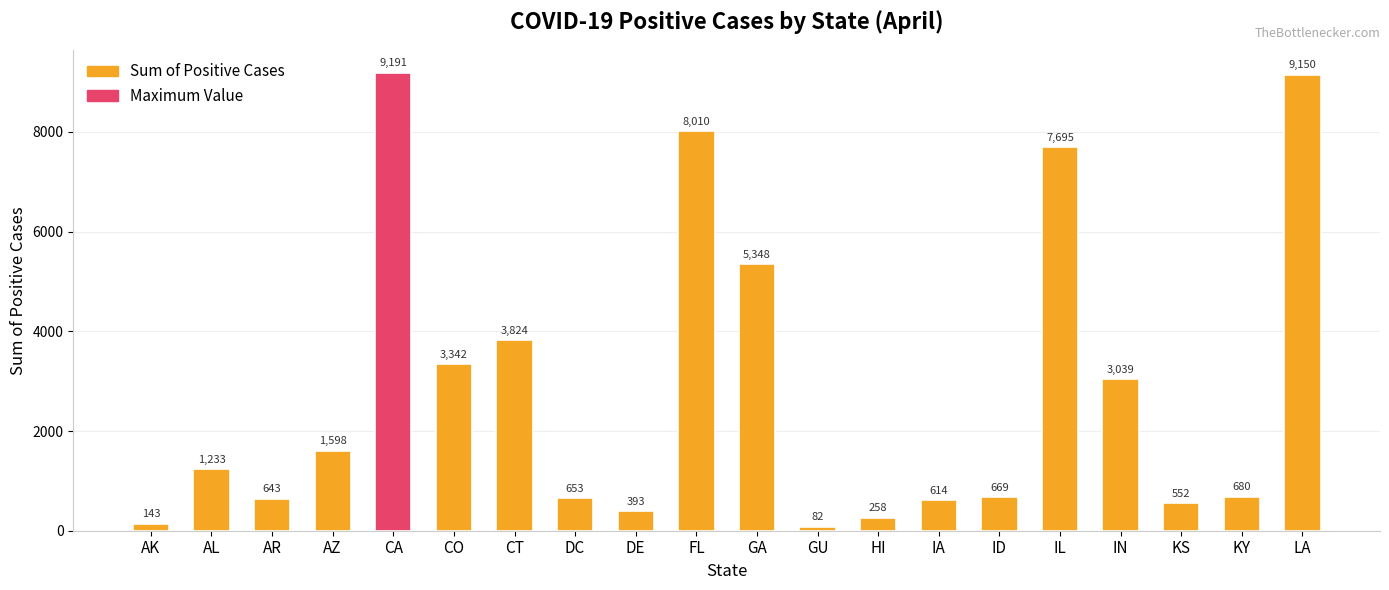

What is the sum of the values at LA and AR?

9793